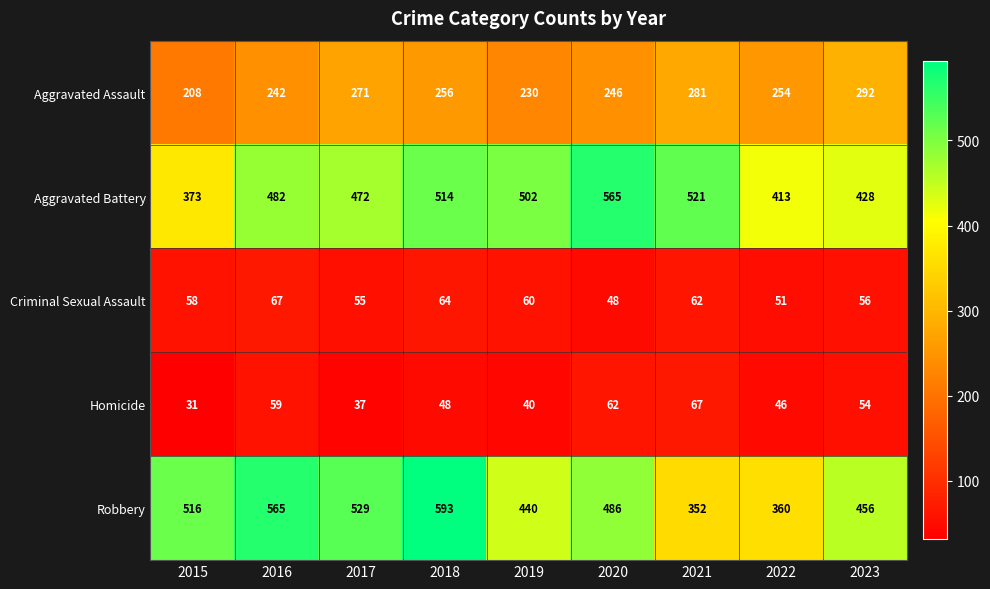

What is the sum of the Criminal Sexual Assault values at 2015 and 2016?

125